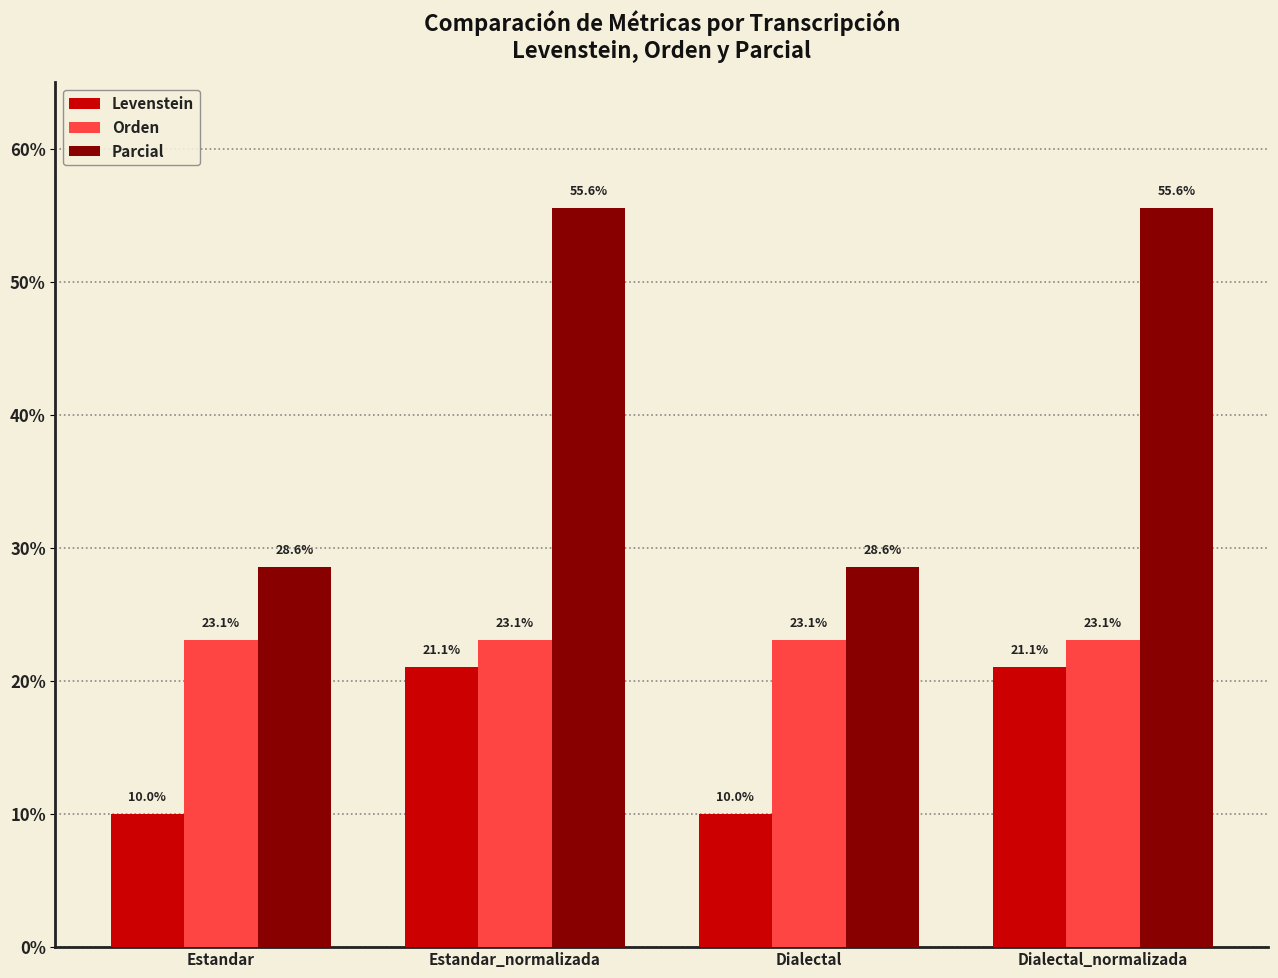

Which series has the widest spread of values?

Parcial